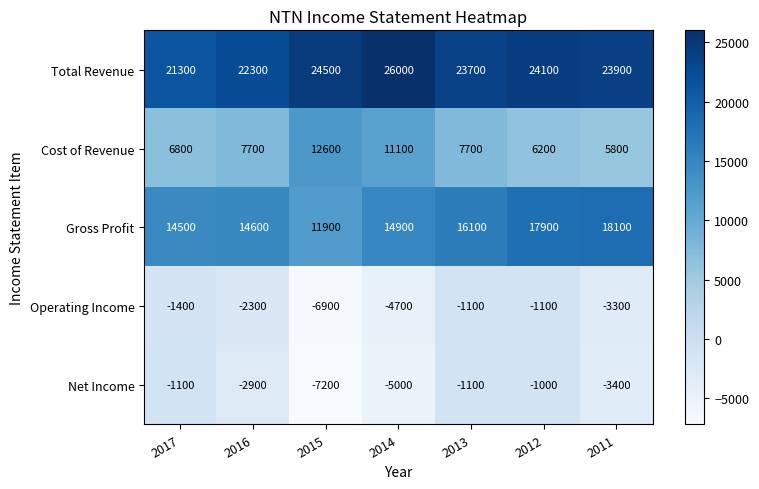

What is the difference between the highest and lowest values at 2017?

22700